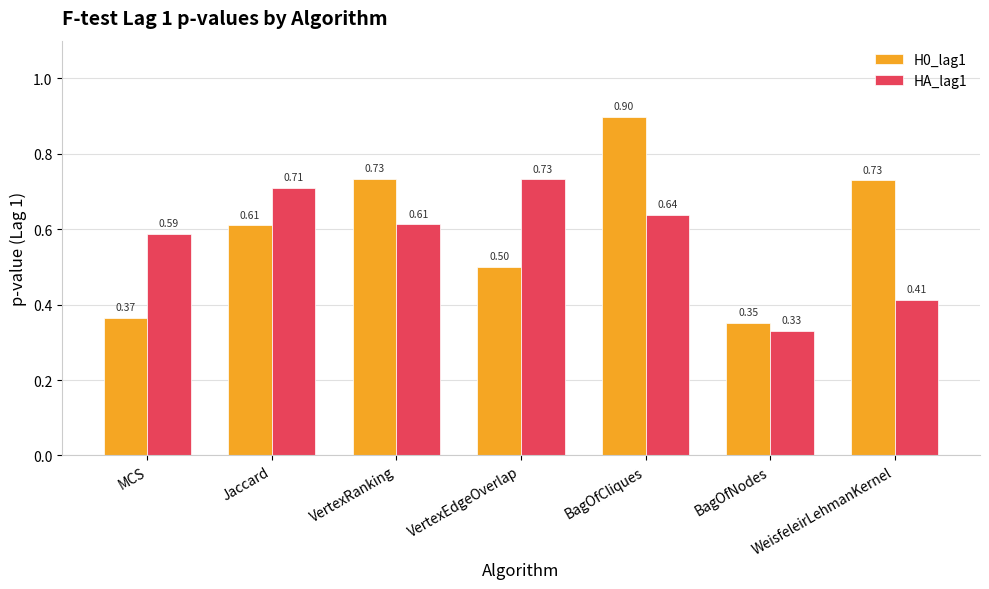

What is the sum of all HA_lag1 values?

4.0